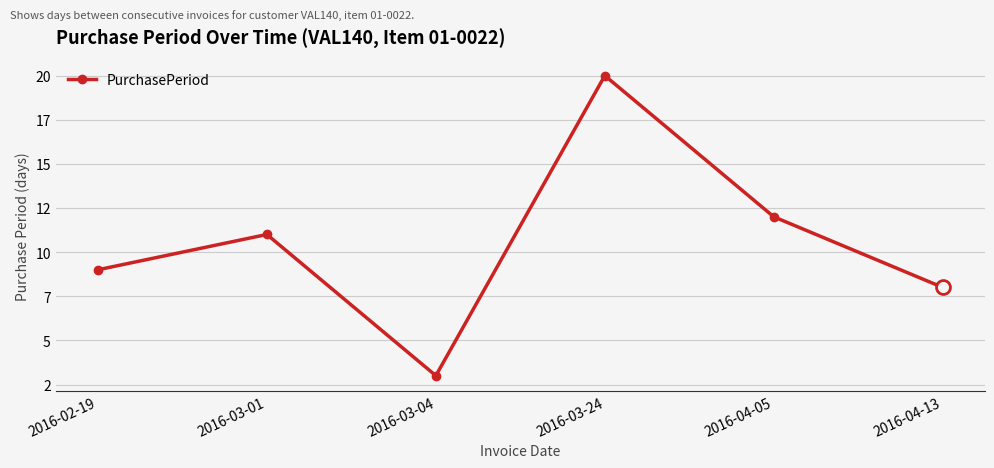

How many points are higher than both their immediate neighbors (excluding endpoints)?

2